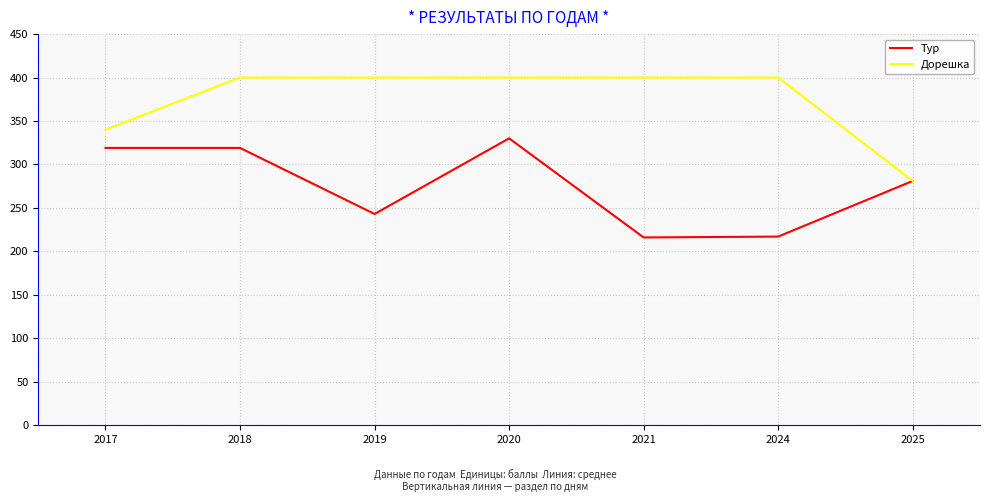

What is the difference between the maximum and second lowest values in the Тур series?

113